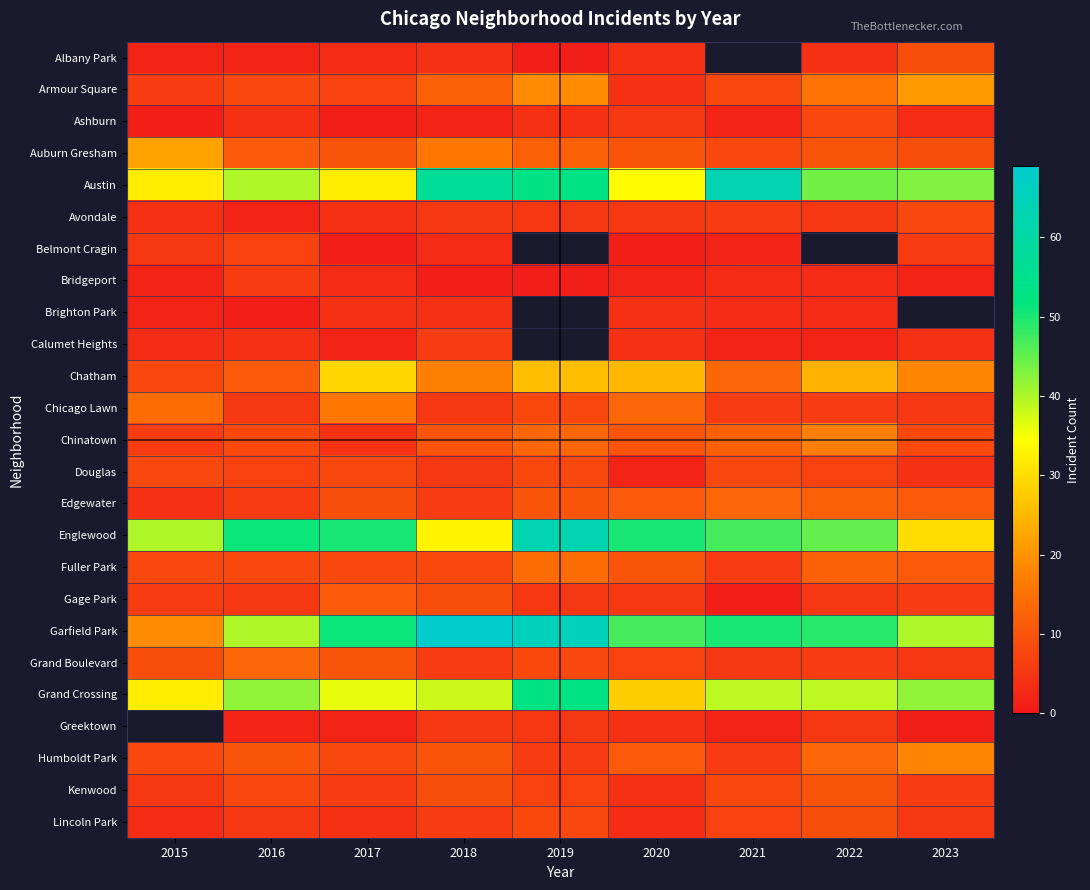

At how many categories does at least one series exceed 54?

3